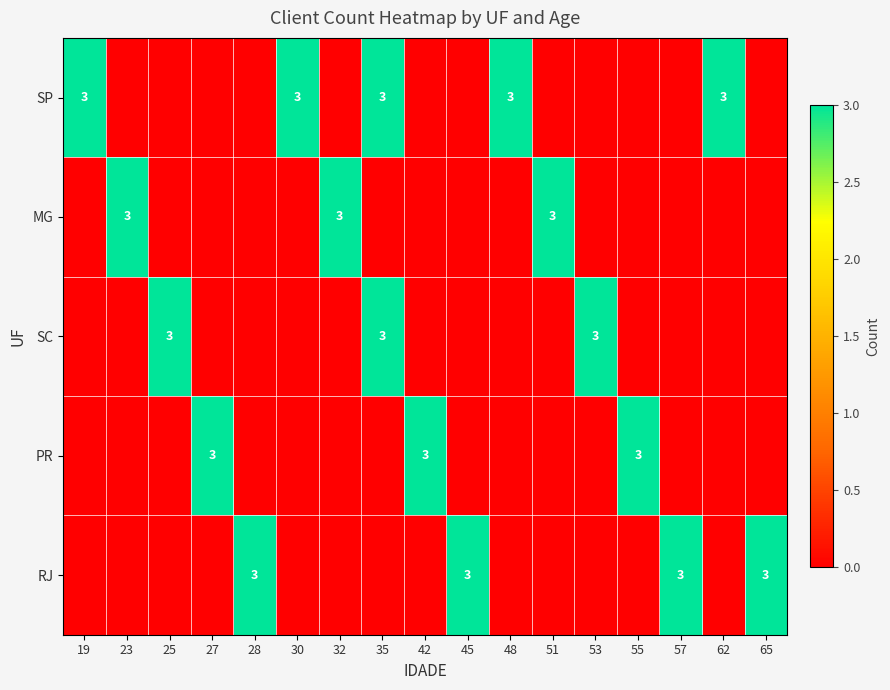

At how many categories does at least one series exceed 1?

17